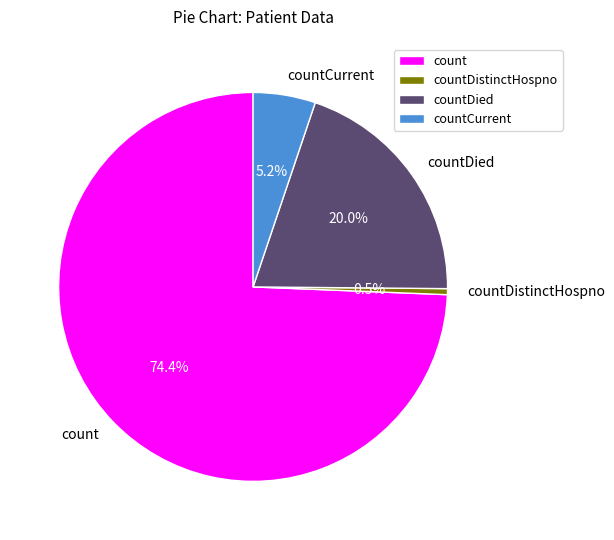

Rank the categories by value from highest to lowest.

count, countDied, countCurrent, countDistinctHospno